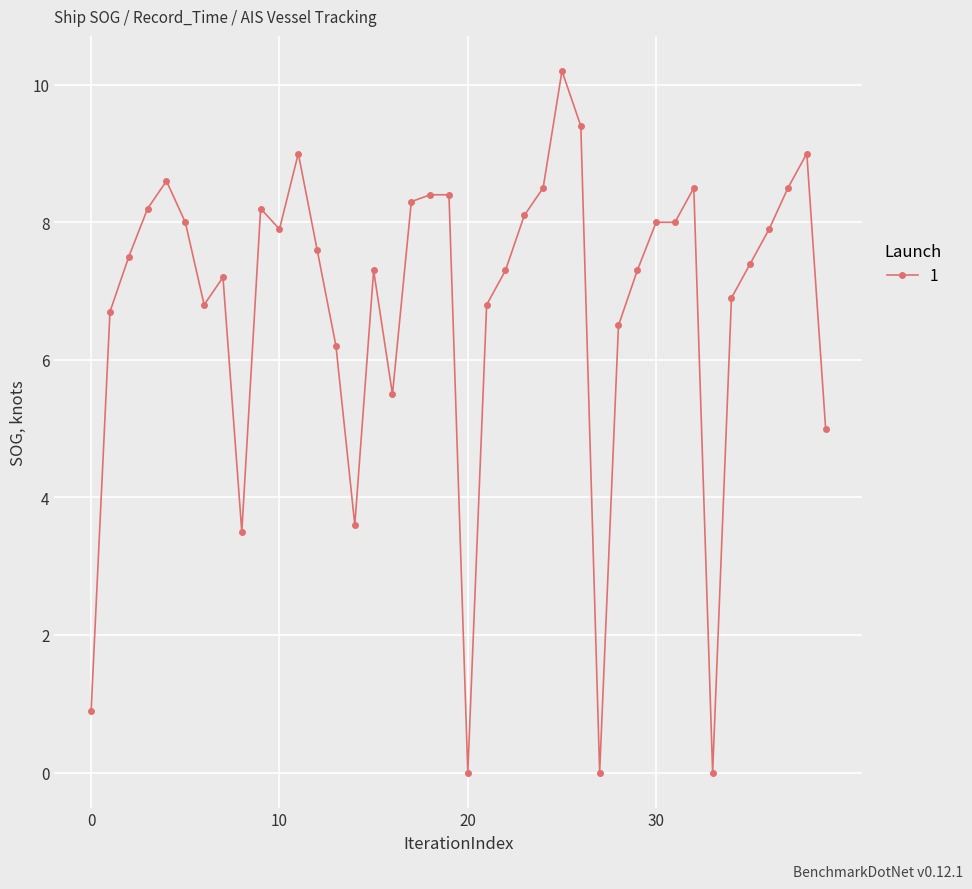

What is the difference between the maximum and second lowest values?

10.2